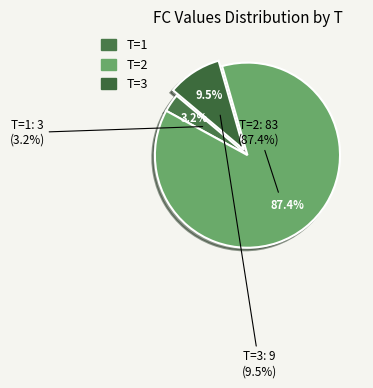

Do 11 and 2 together represent more than half of the pie?

Yes